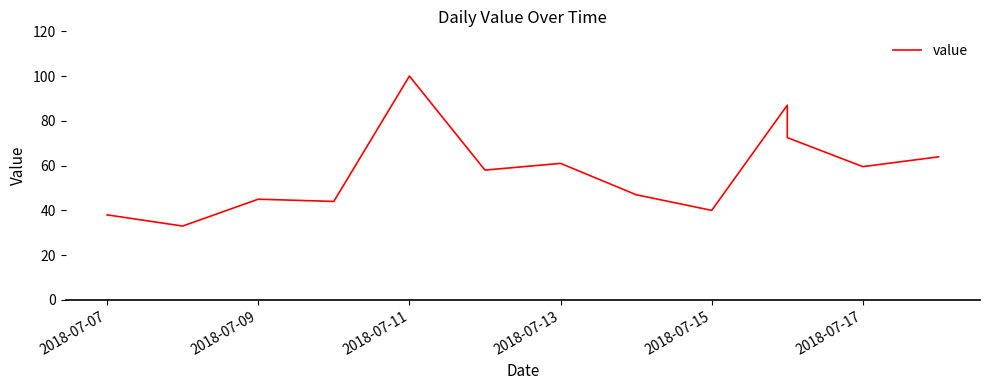

How many points are lower than both their immediate neighbors (excluding endpoints)?

5